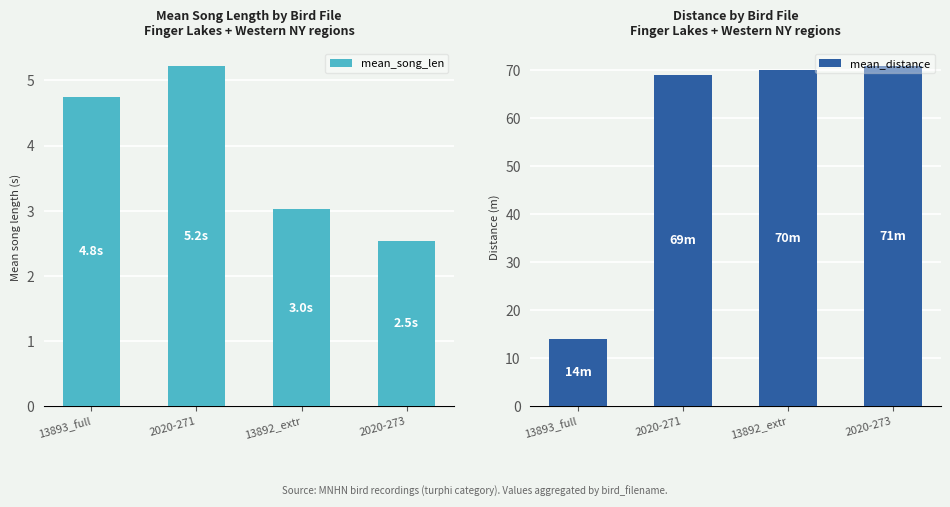

At which category does the chart reach its peak across all series?

2020-273